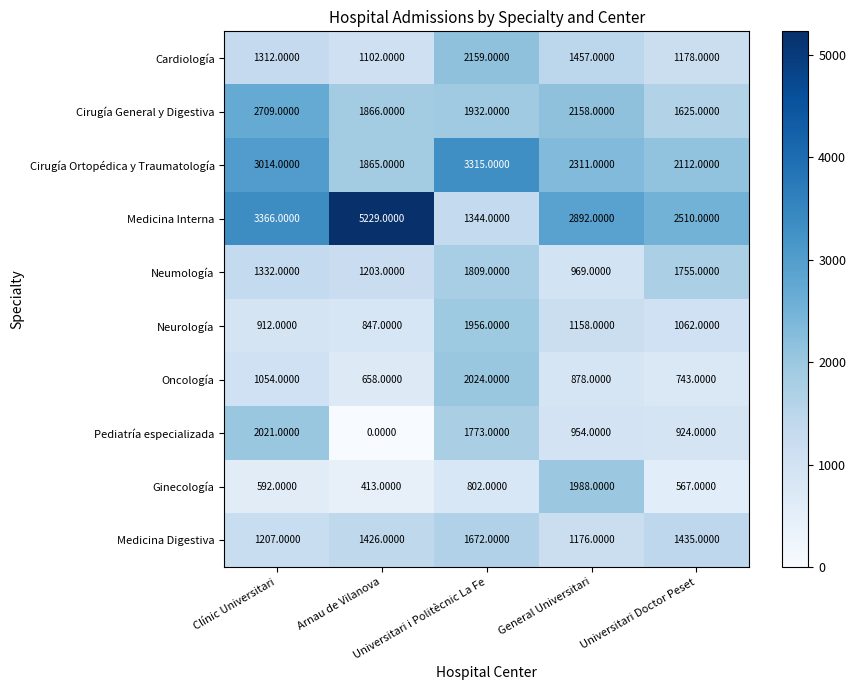

What is the difference between the maximum and minimum values in the Oncología series?

1366